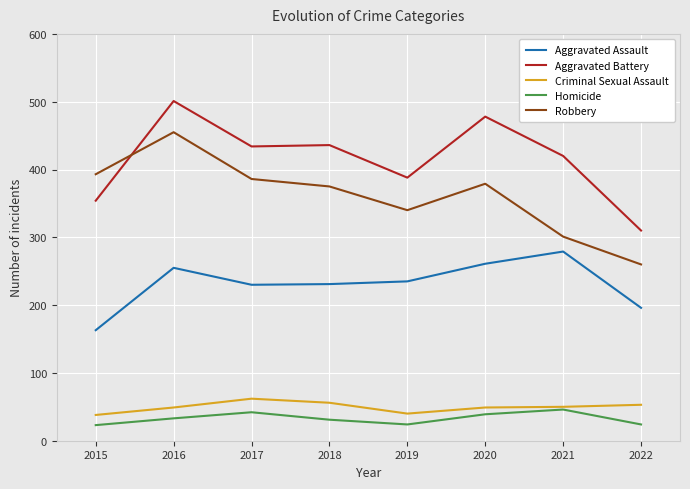

What value does the Aggravated Battery series have at 2022?

310